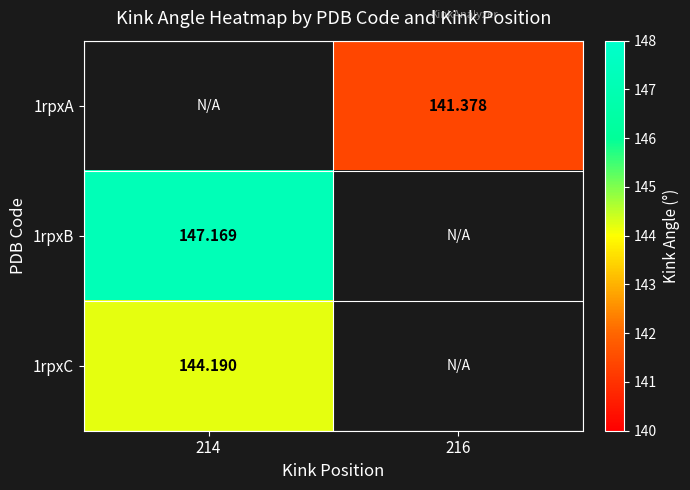

Is the value of 1rpxA at 214 greater than the value of 1rpxB at 216?

No